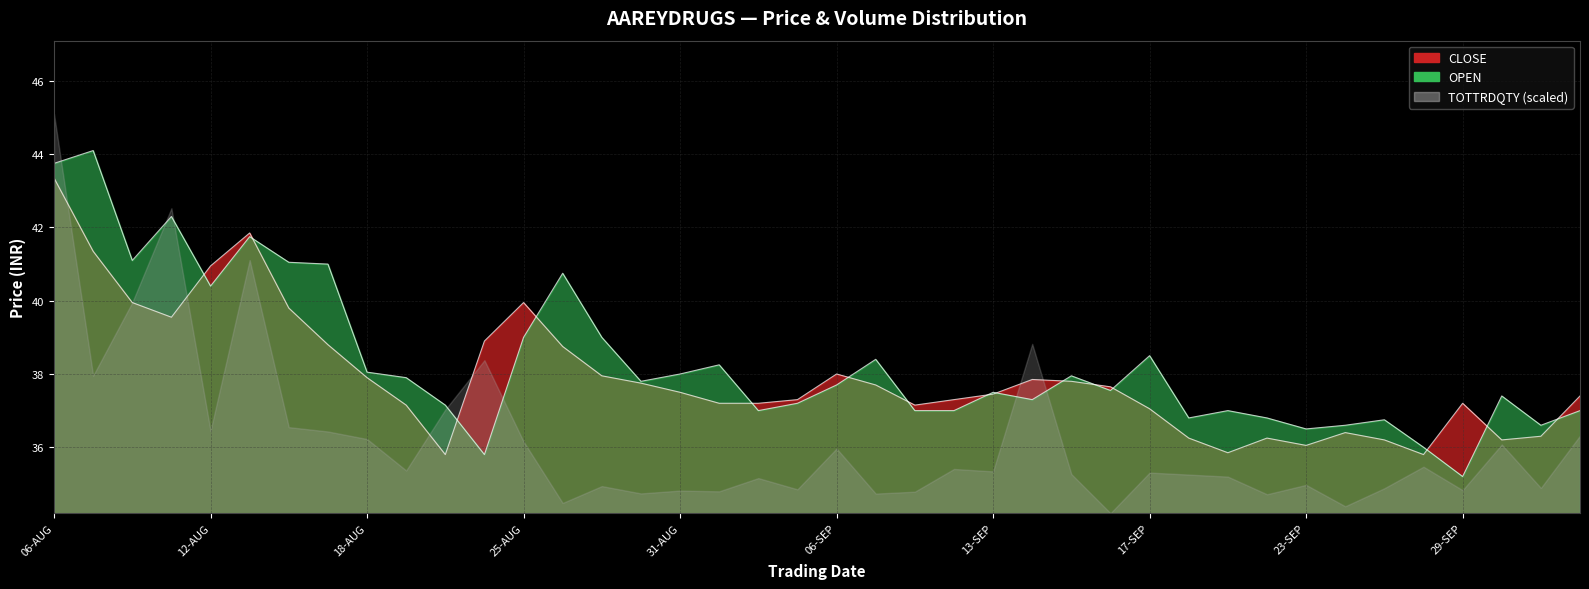

What is the maximum value shown in the chart?

44.1